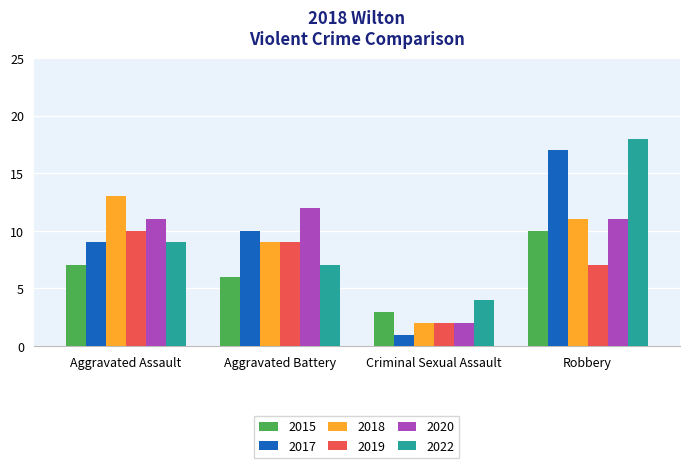

The 2020 series shows 3 at Robbery. True or false?

False